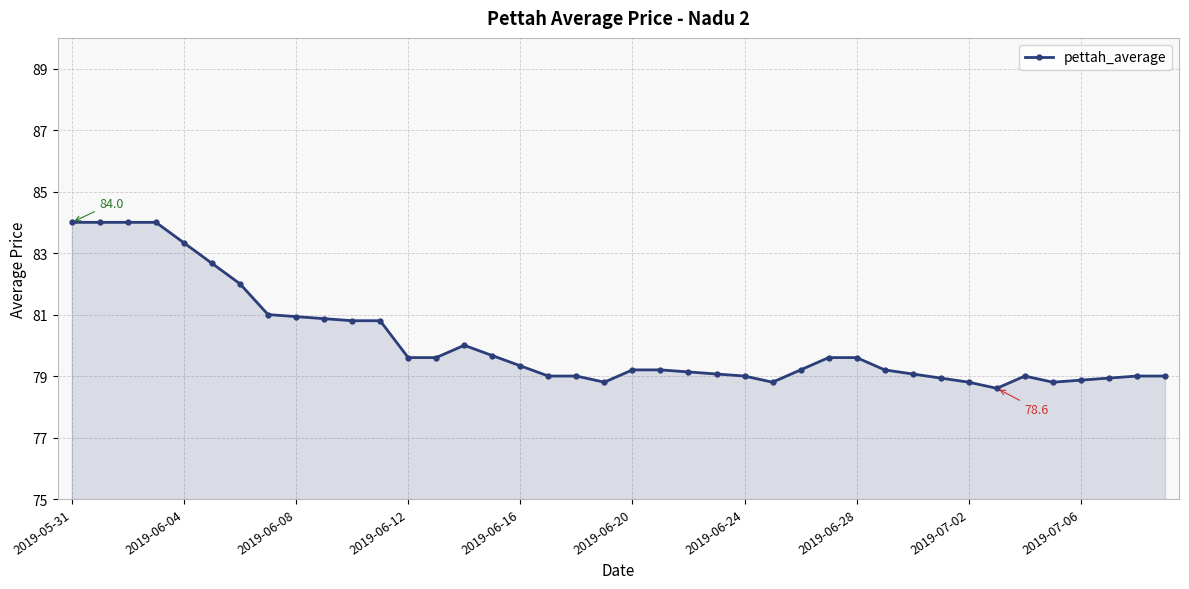

How many lines are shown in the chart?

1